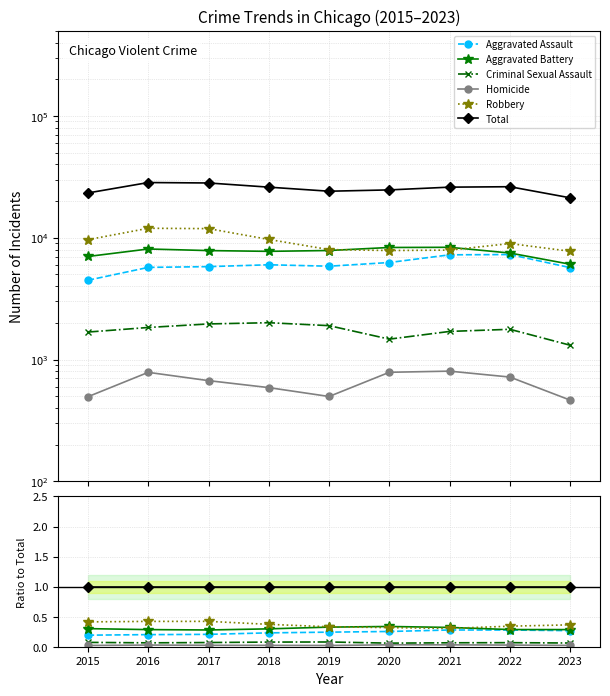

True or false: Total has more than 1 points higher than both neighbors.

False